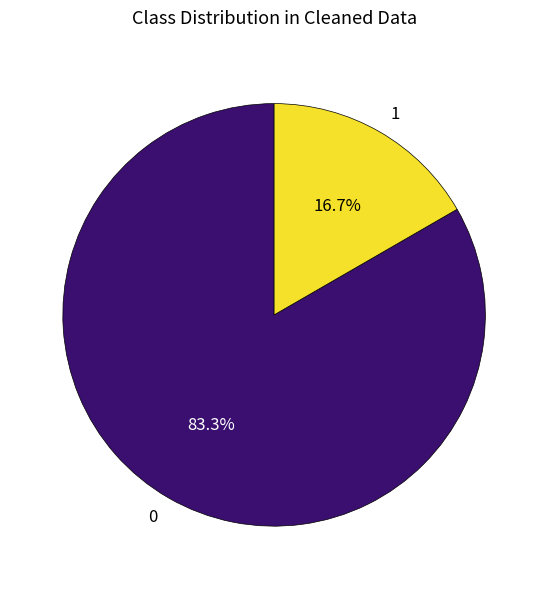

Is it true that 0 is 73% of the pie?

False